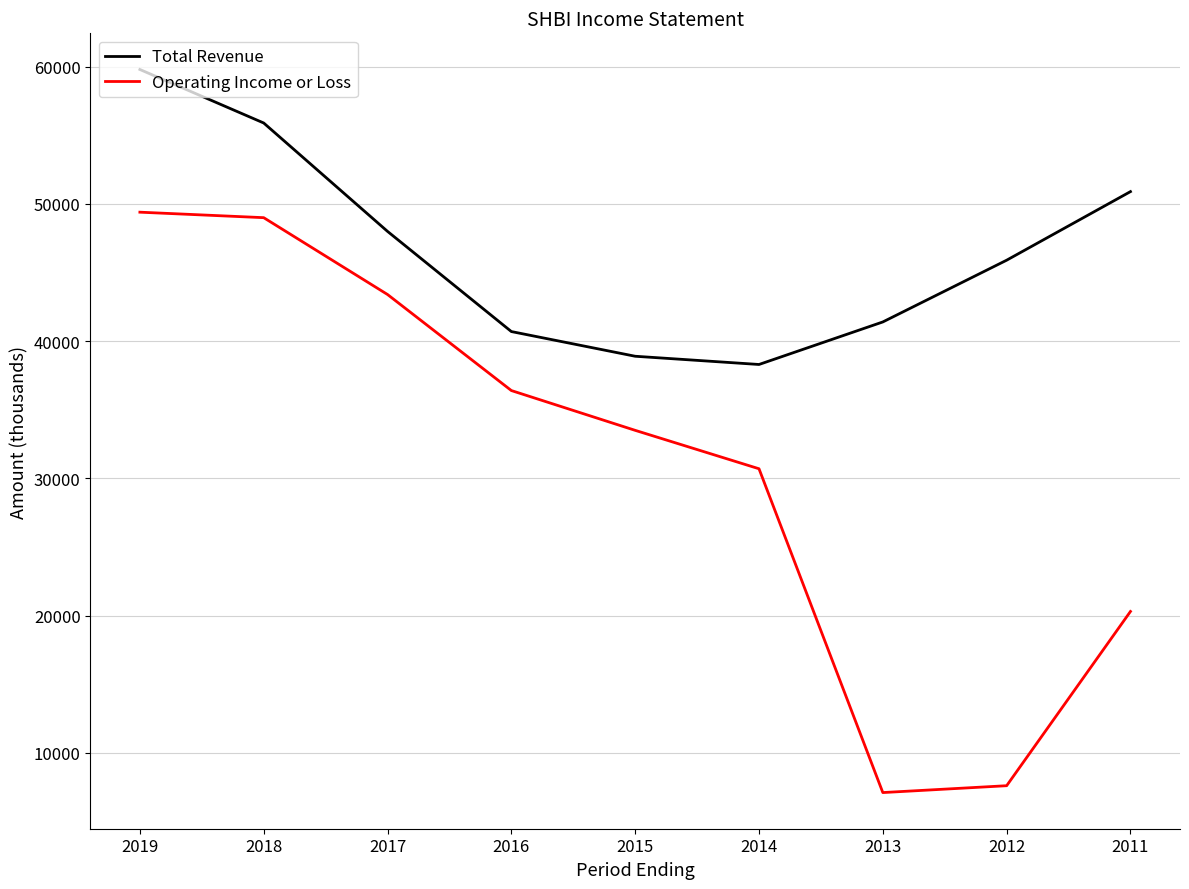

Is this an area chart (filled region under the line)?

No